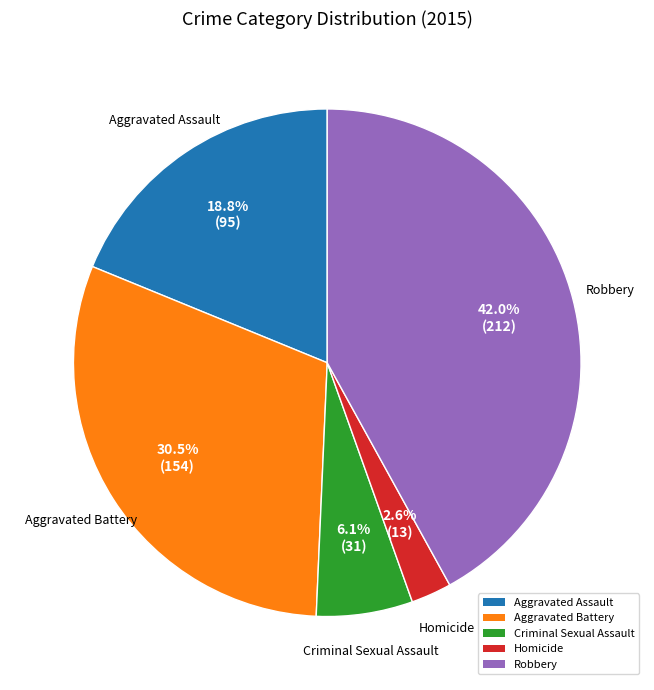

To the nearest percent, what percentage of the pie is Robbery?

42%